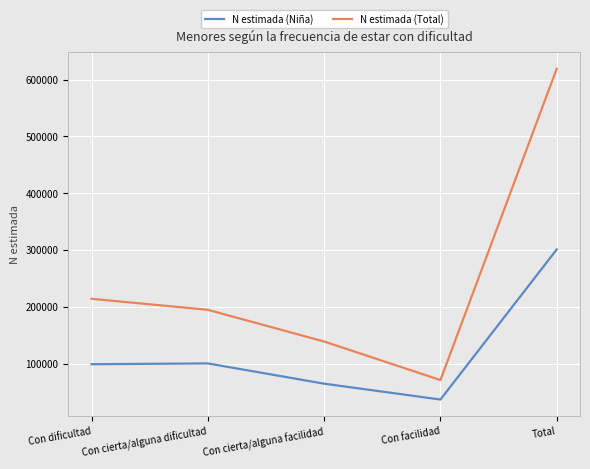

What position from the left is Con cierta/alguna facilidad?

3